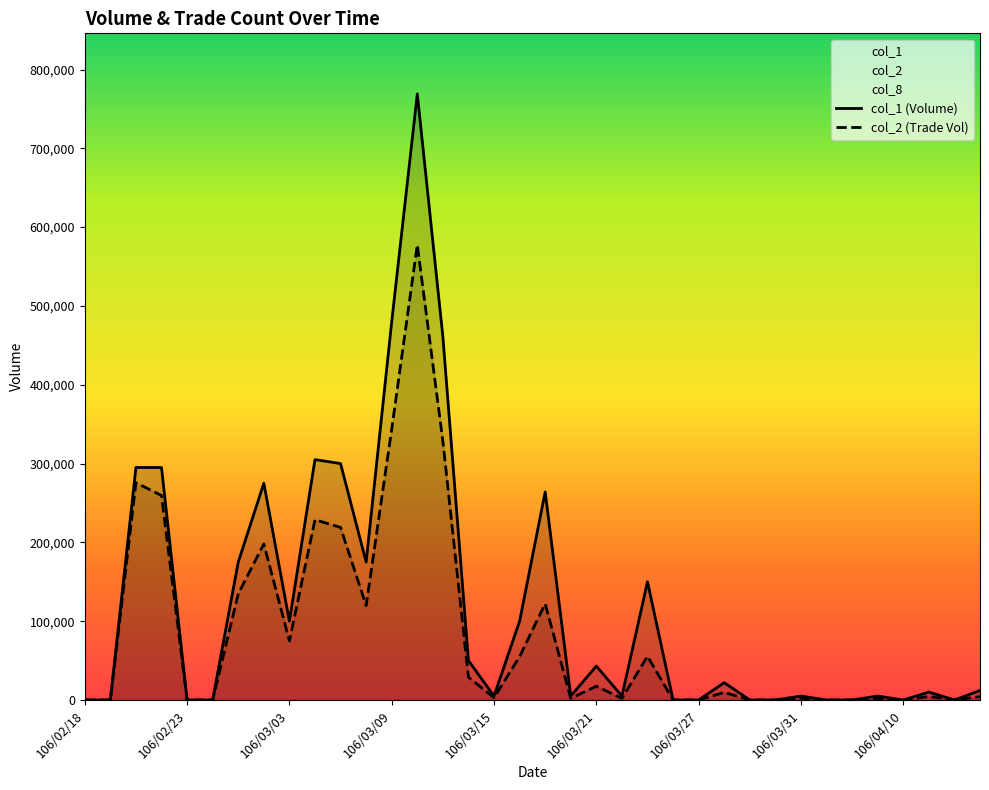

The value of col_1 (Volume) at 106/03/15 is 7951. True or false?

False